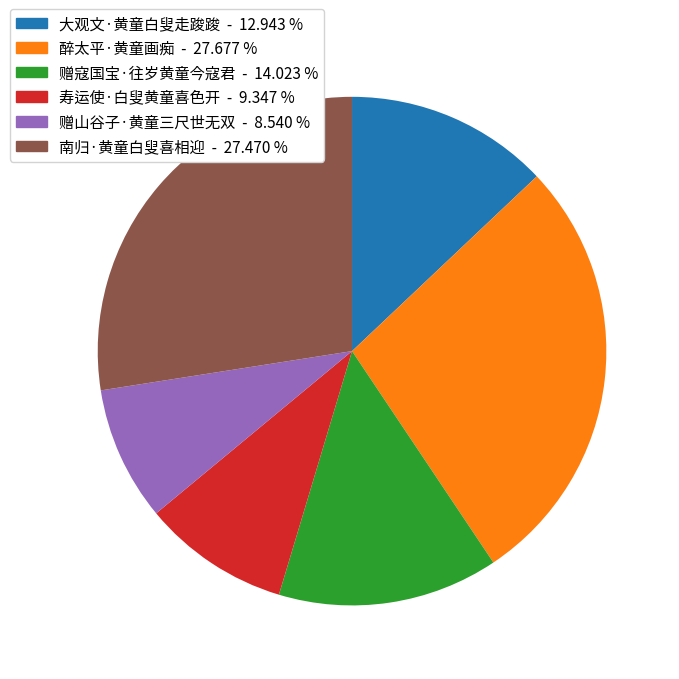

Is the sum of 南归·黄童白叟喜相迎 and 赠寇国宝·往岁黄童今寇君 greater than half?

No